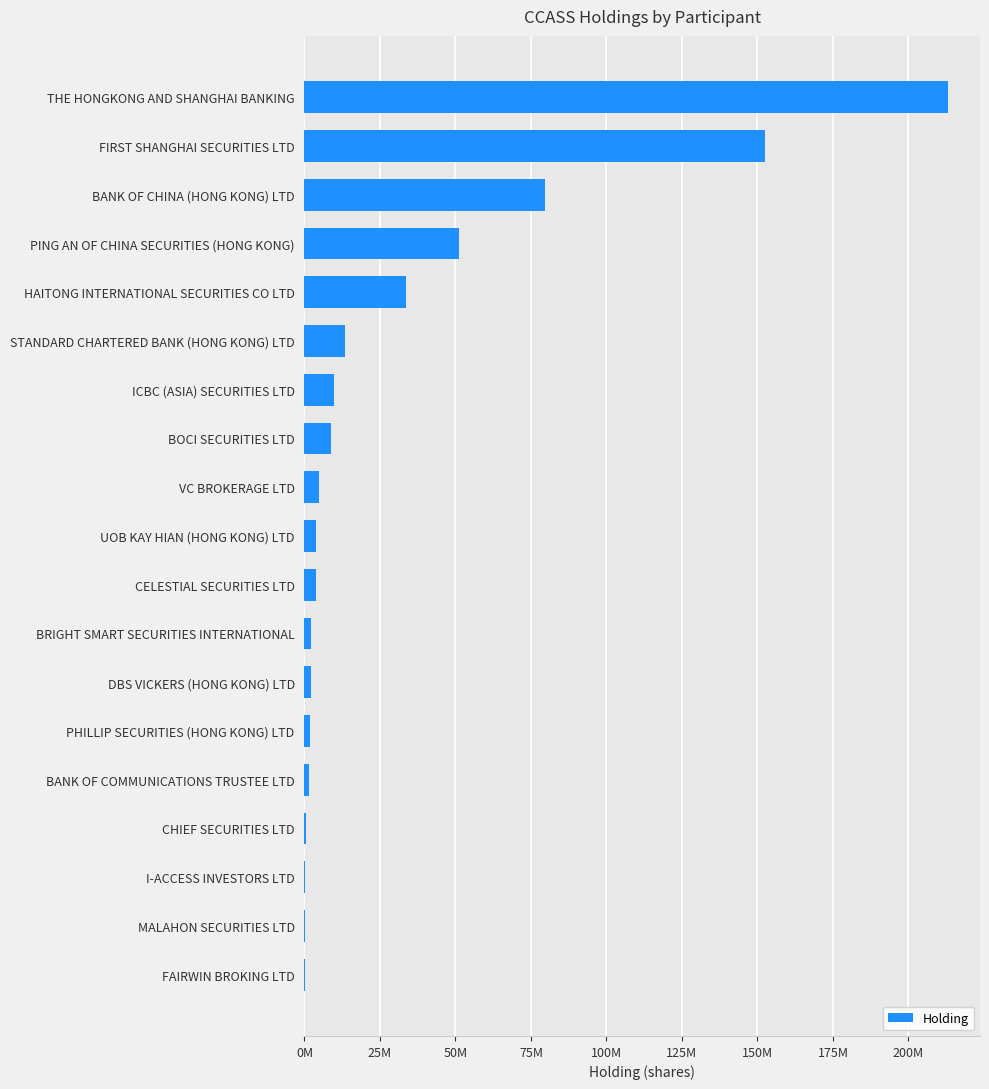

Are the bars horizontal?

Yes